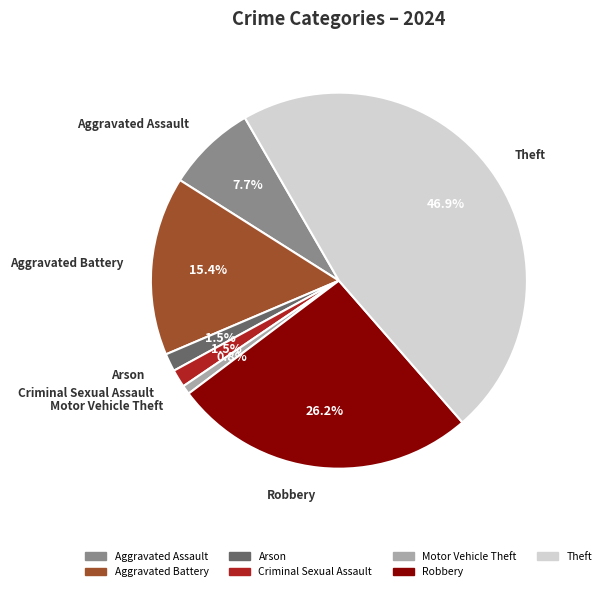

Is there a majority slice in this chart?

No